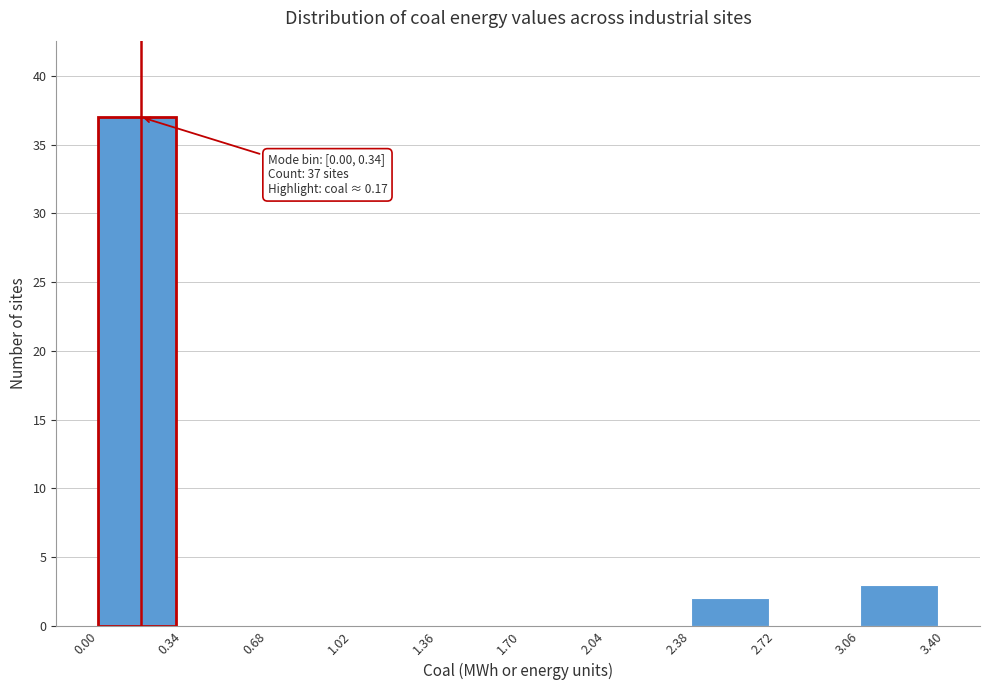

Over which range of the x-axis is the bar tallest?

0.00 to 0.34